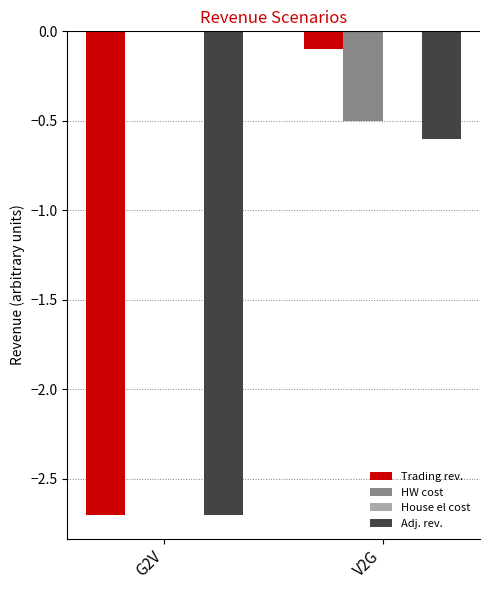

What is the sum of all Adj. rev. values?

-3.3